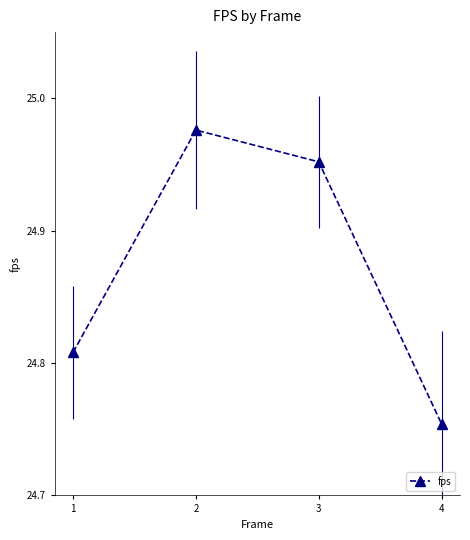

How many values are between 24 and 25?

4